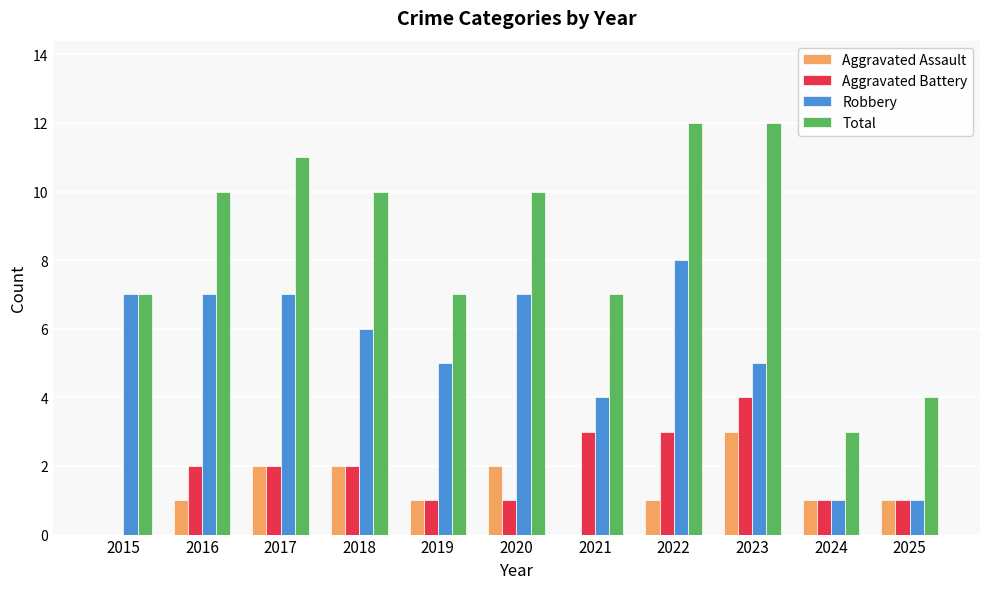

Count the number of categories in the chart.

11